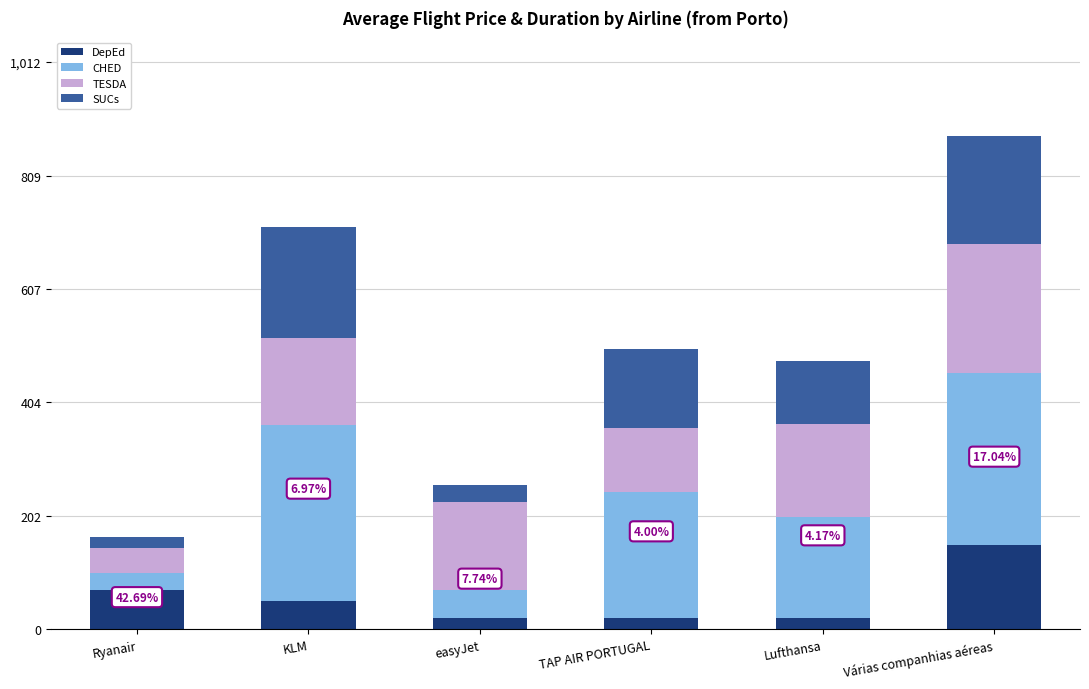

Does the chart contain stacked bars?

Yes